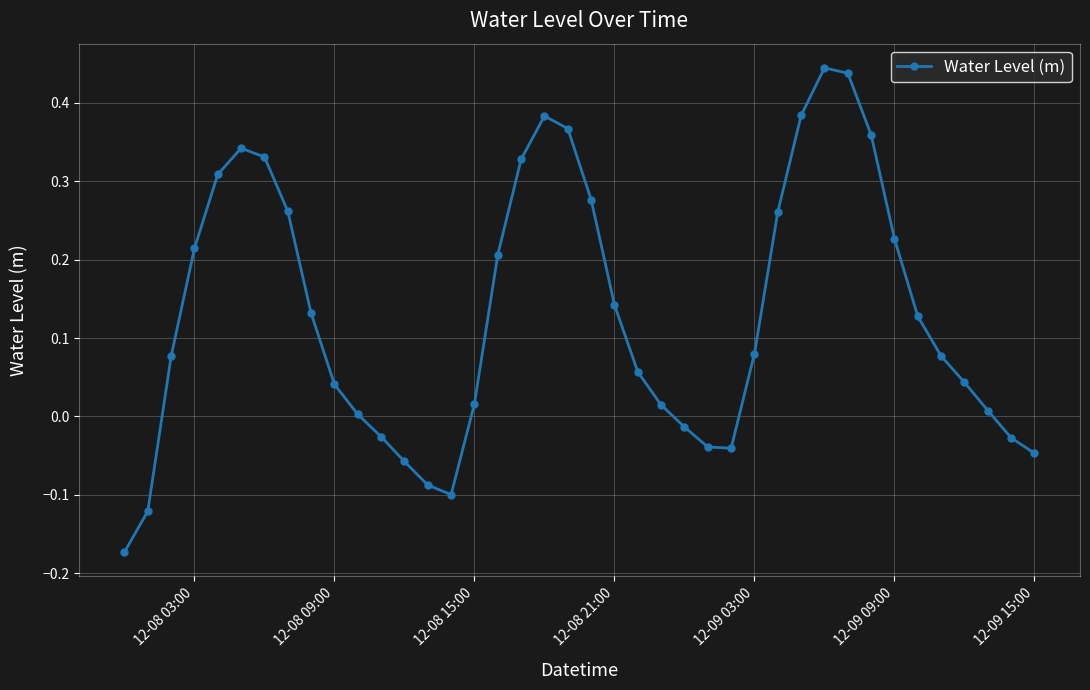

Count the number of data series in this chart.

1